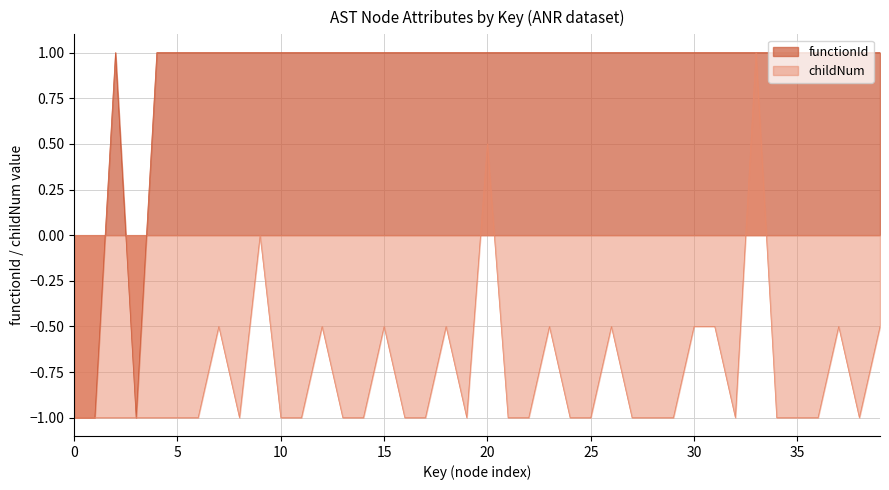

Where is childNum nearest to the value 0?

9